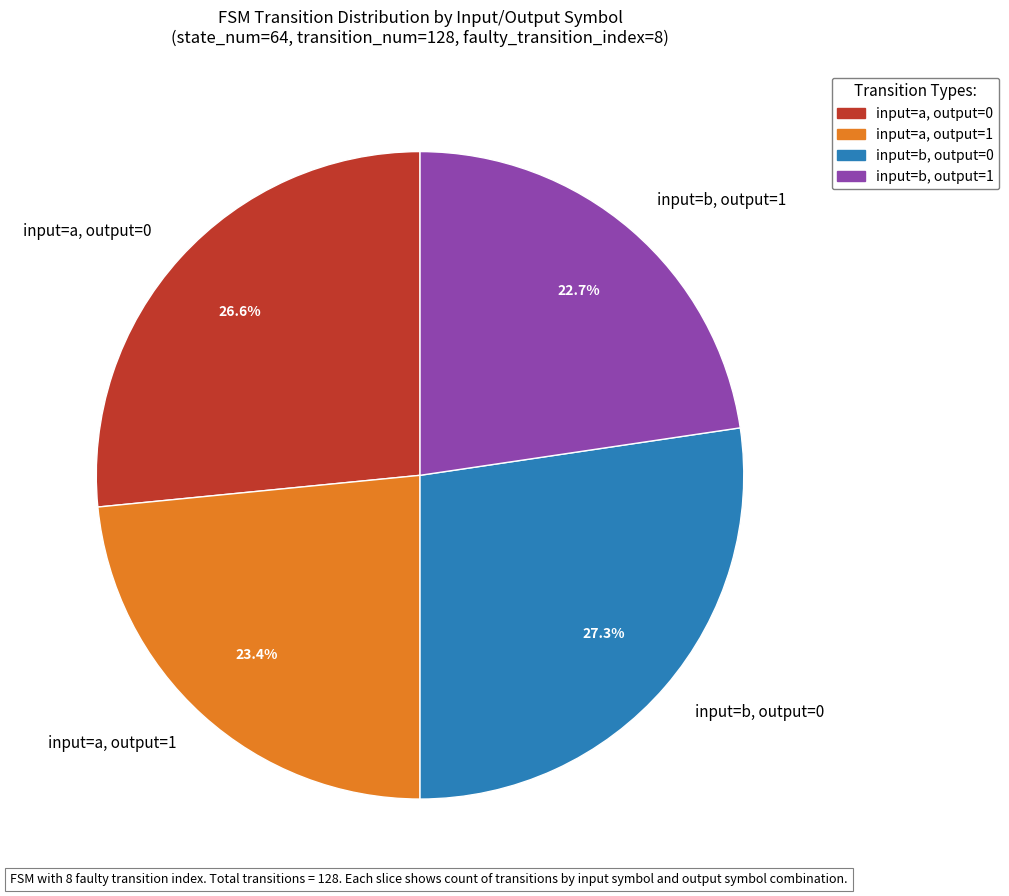

How many slices are in this pie chart?

4